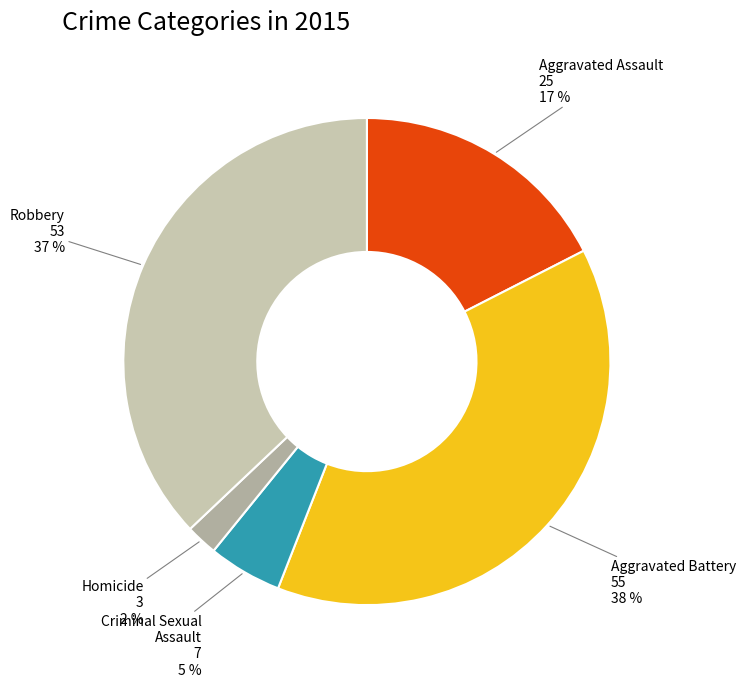

Is the sum of Homicide and Robbery greater than half?

No